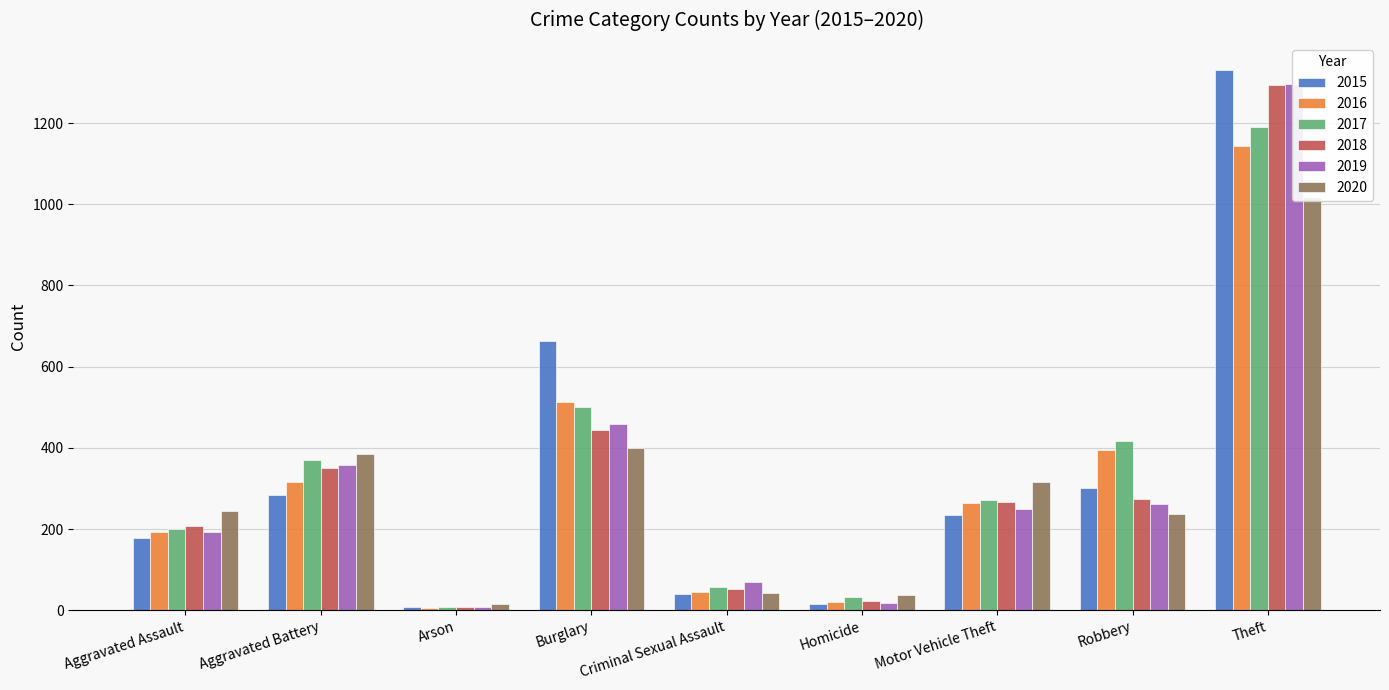

Reading right to left, list all the values displayed in this chart.

2015: 1331	301	234	15	40	663	8	283	177
2016: 1143	395	264	21	44	512	6	315	193
2017: 1191	418	271	32	57	500	8	369	201
2018: 1294	274	267	23	53	444	7	351	207
2019: 1295	263	250	19	70	460	9	358	194
2020: 1017	238	315	38	43	399	15	384	244